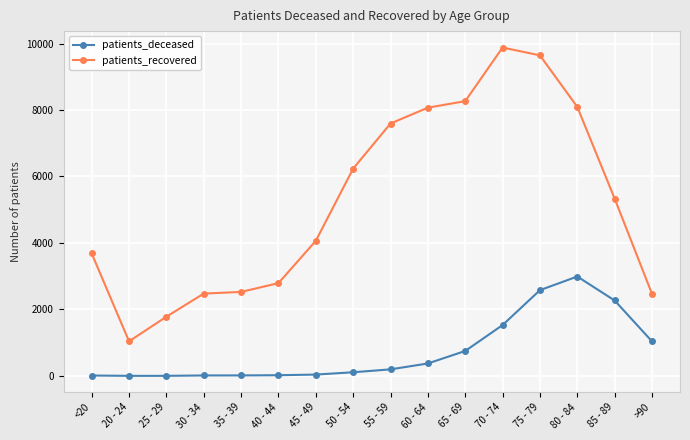

True or false: patients_recovered and patients_deceased intersect in this chart.

False